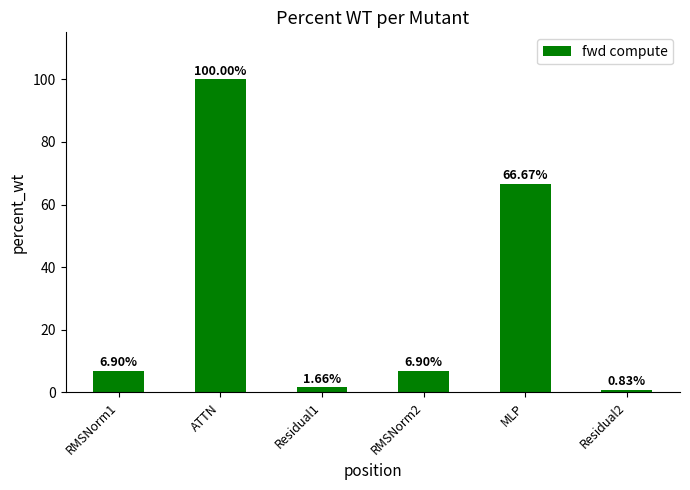

Which label corresponds to the largest value in the chart?

ATTN